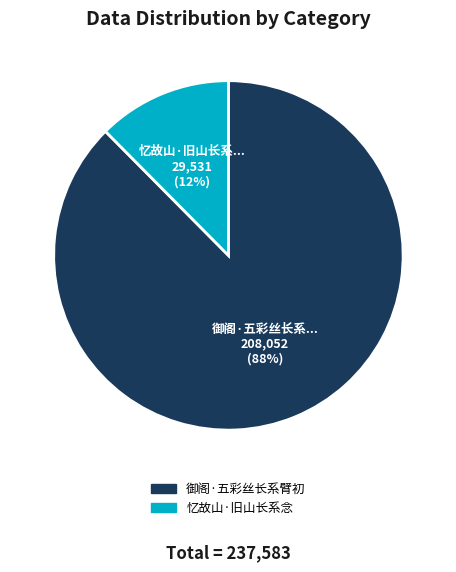

Which has a higher value, 御阁·五彩丝长系臂初 or 忆故山·旧山长系念?

御阁·五彩丝长系臂初